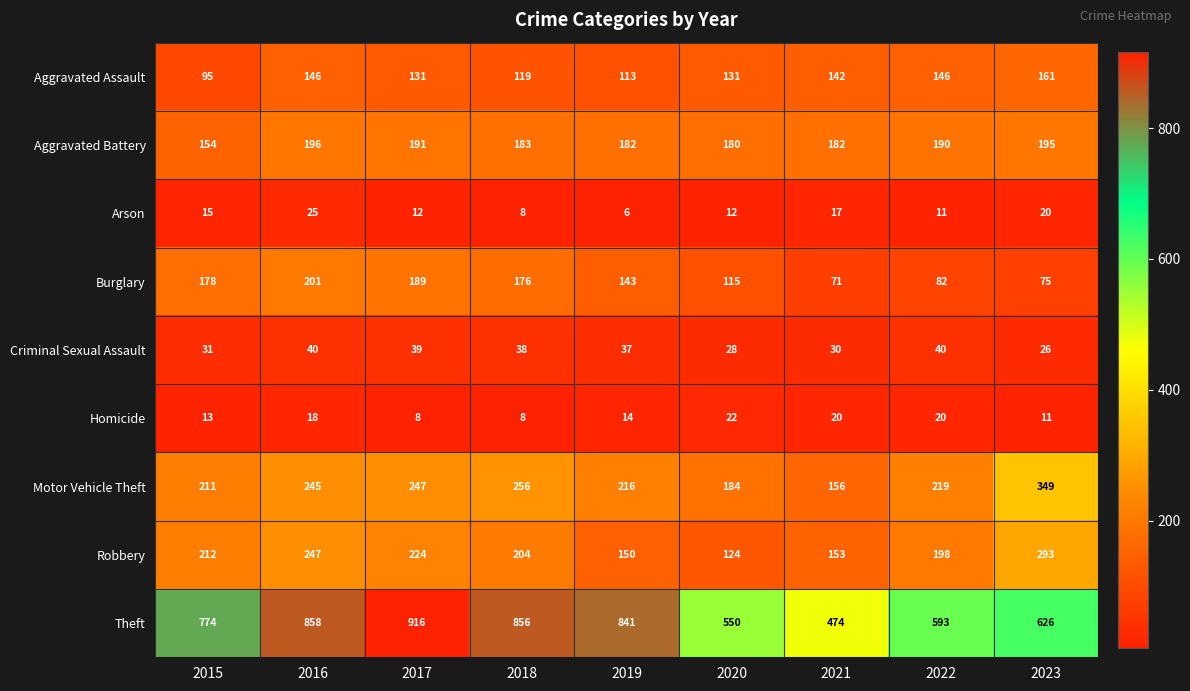

What is the difference between the highest and lowest values at 2020?

538